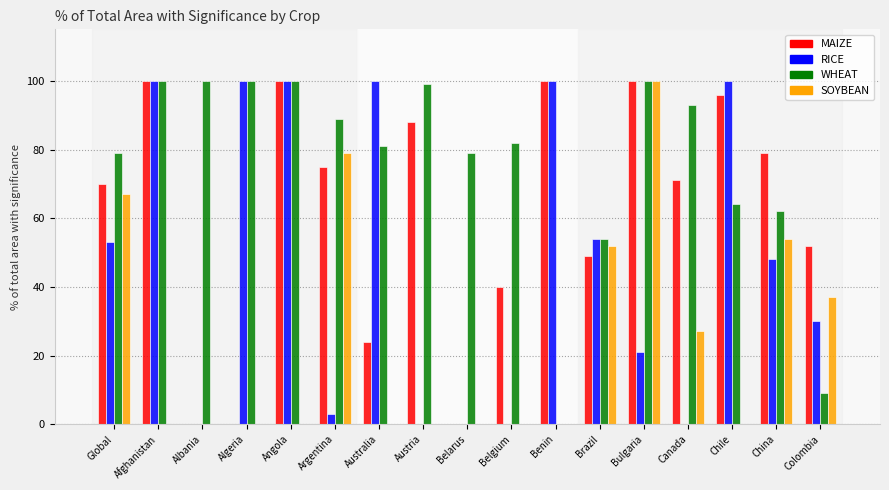

What is the sum of the RICE values at Afghanistan and Algeria?

200